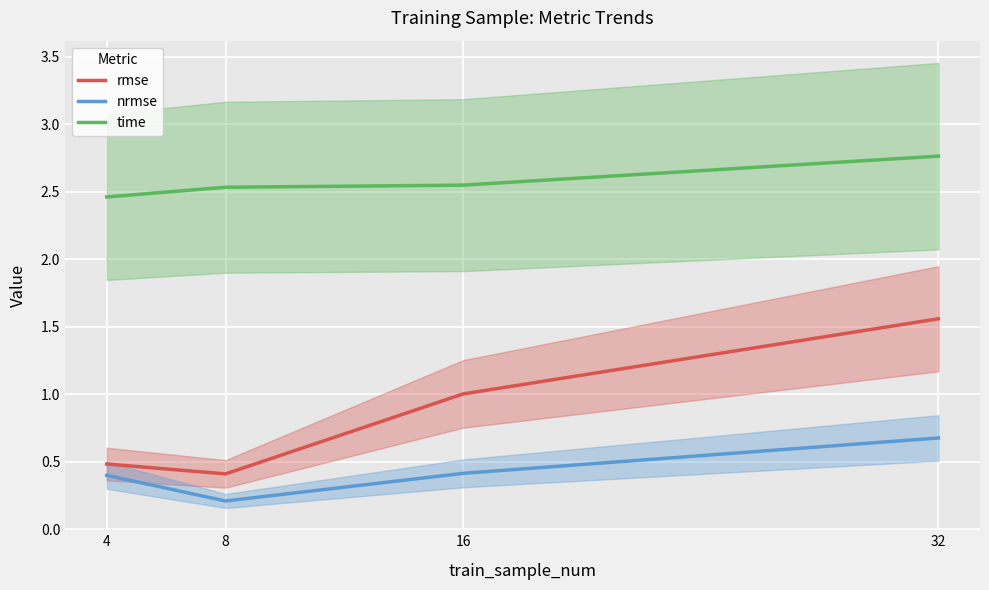

At which label does rmse reach its minimum?

8